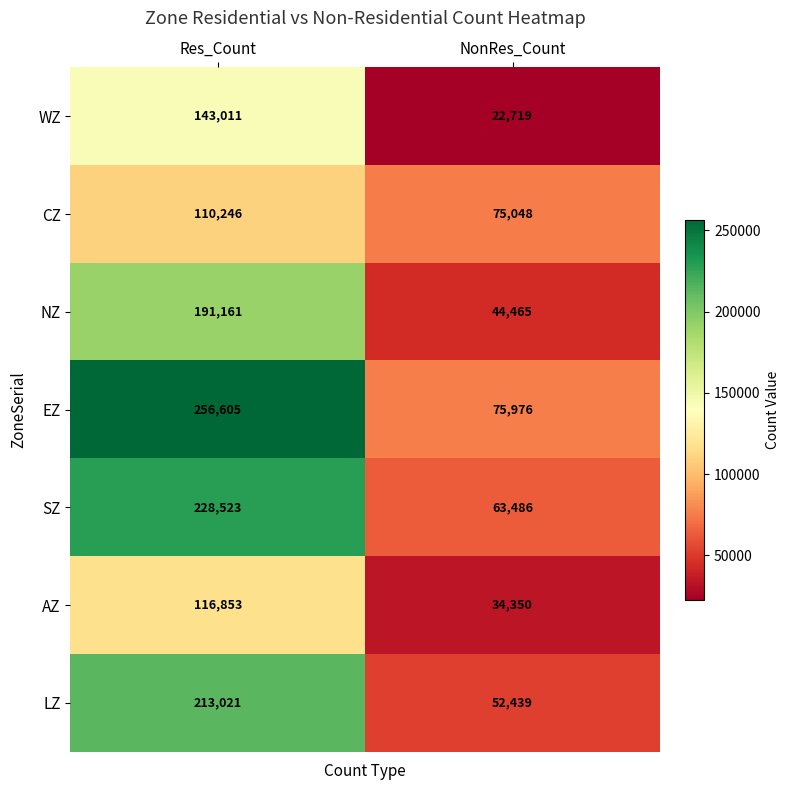

Is it true that AZ equals 34350 at NonRes_Count?

True